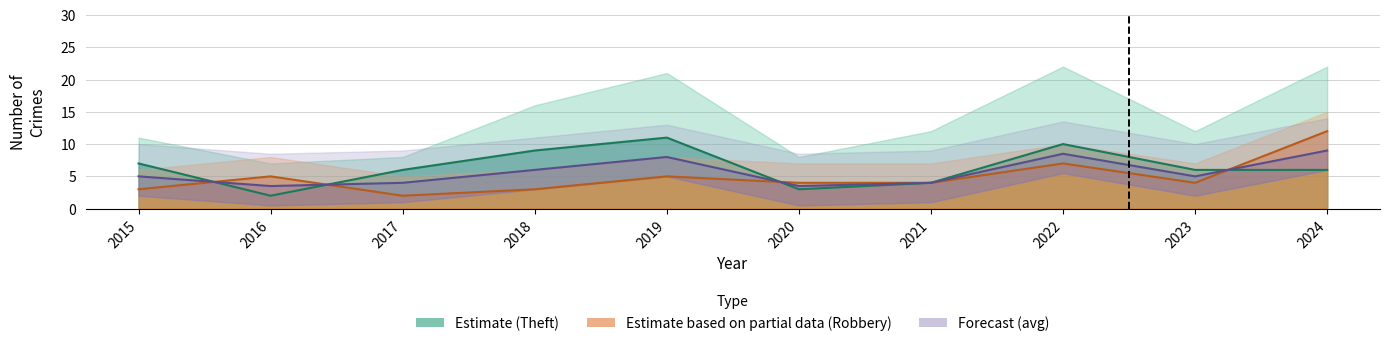

What is the average value of the Robbery (line) series?

4.9